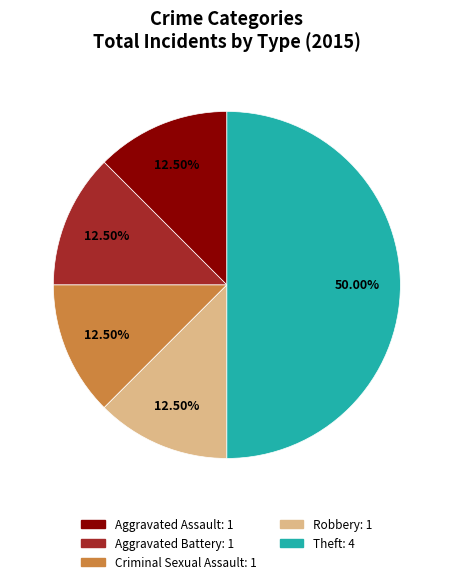

Is it true that Theft is 50% of the pie?

True